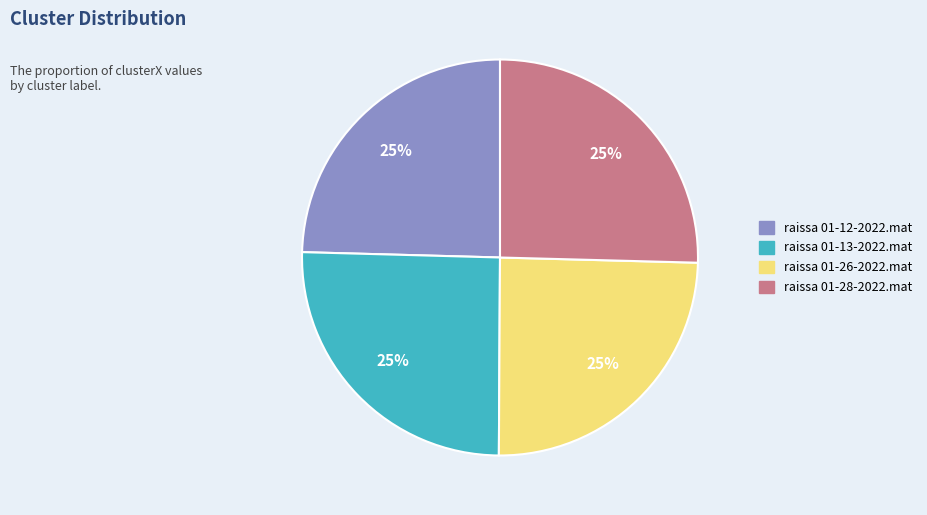

Does raissa 01-26-2022.mat represent more than half of the total?

No